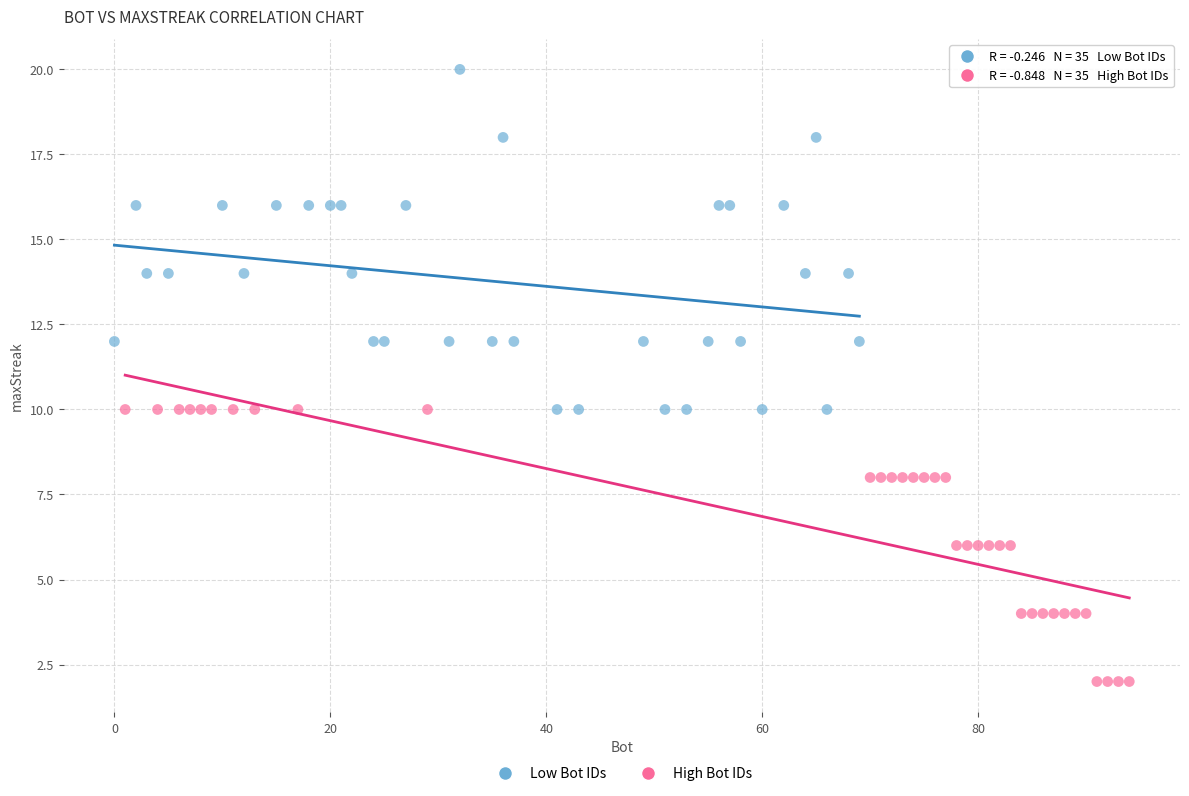

What are all the series names shown in the legend?

Low Bot IDs, High Bot IDs